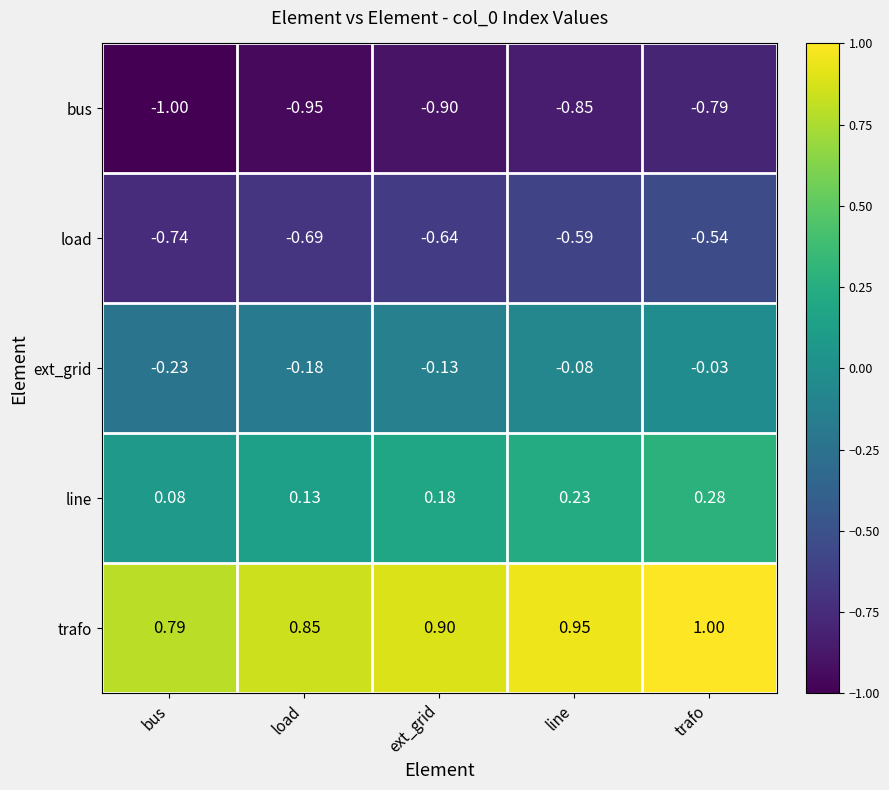

What is the difference between the highest and lowest values at load?

1.8